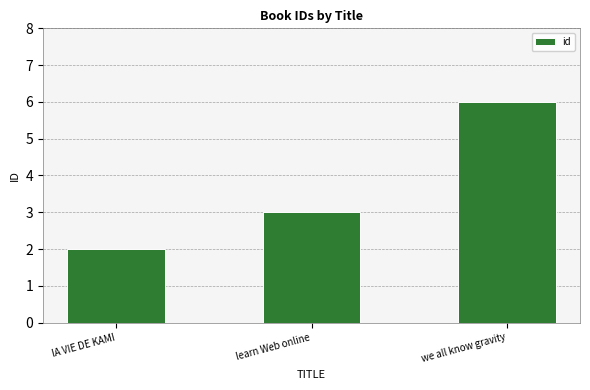

What is the change in value from lA VIE DE KAMI to we all know gravity?

+4